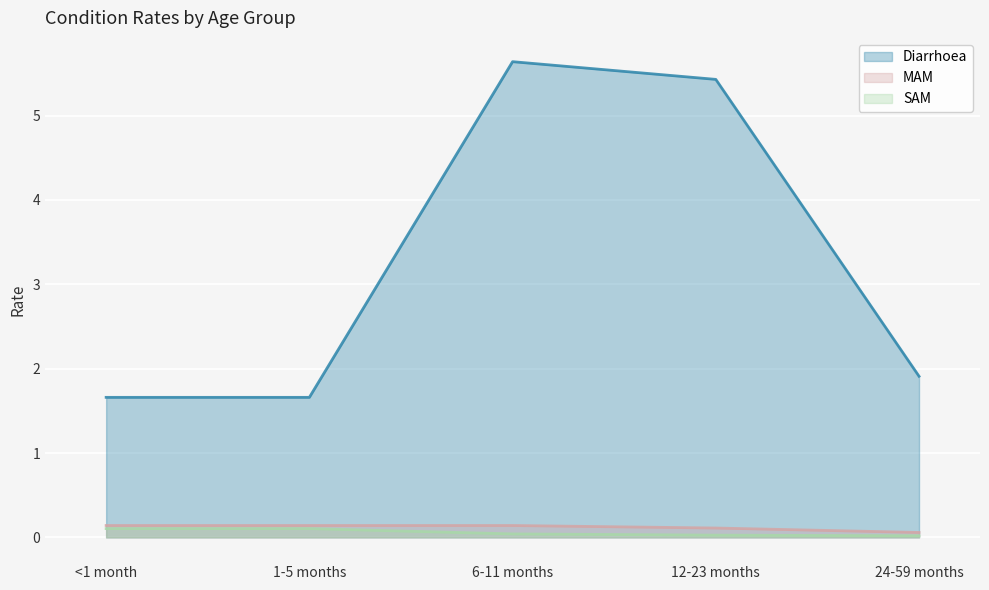

Which has a higher value, 6-11 months or 1-5 months?

6-11 months